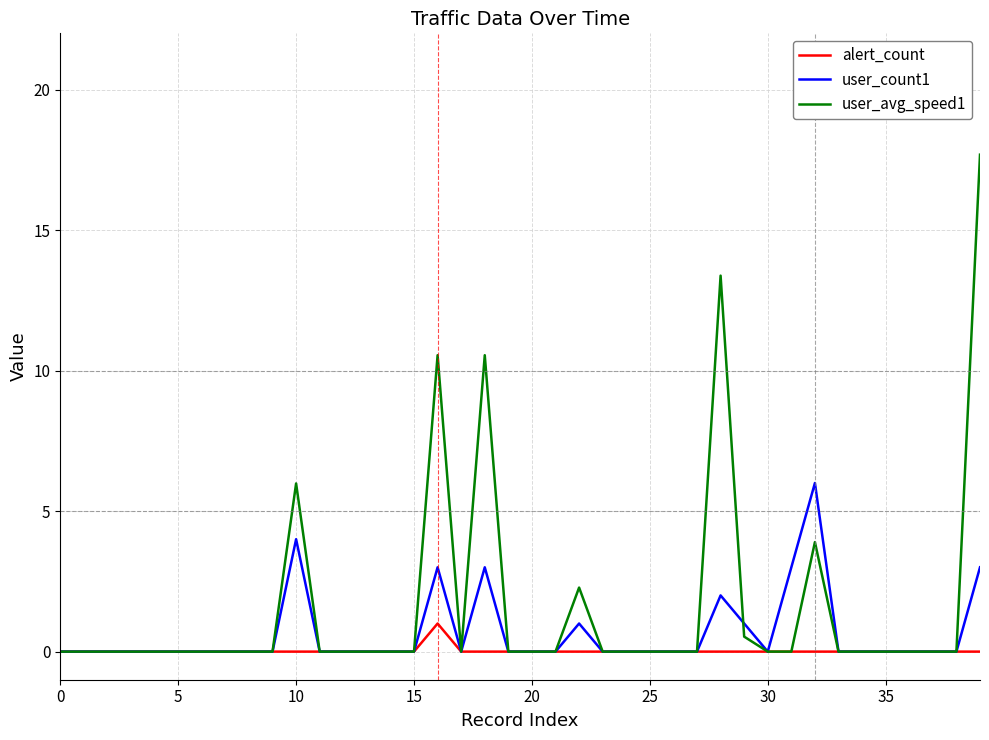

Which series has the largest total across all categories?

user_avg_speed1